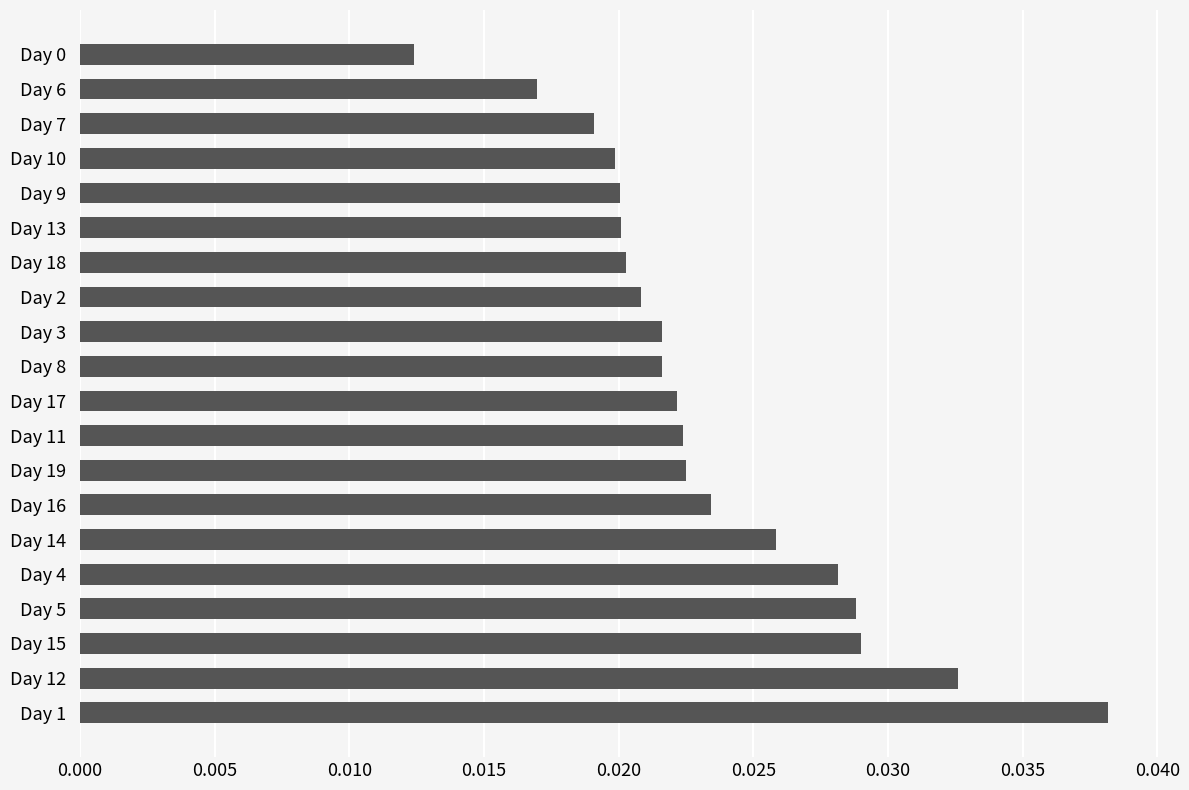

What is the sum of all values?

0.5